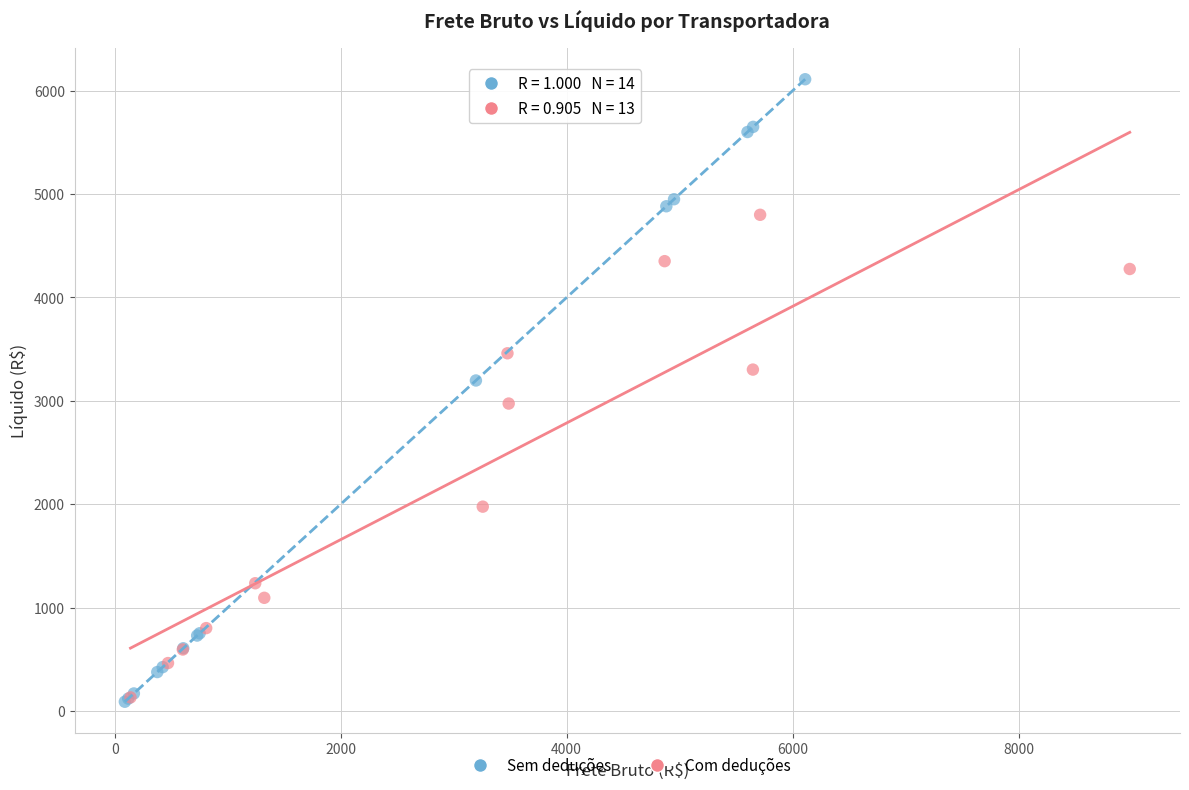

What are all the series names shown in the legend?

Sem deduções, Com deduções